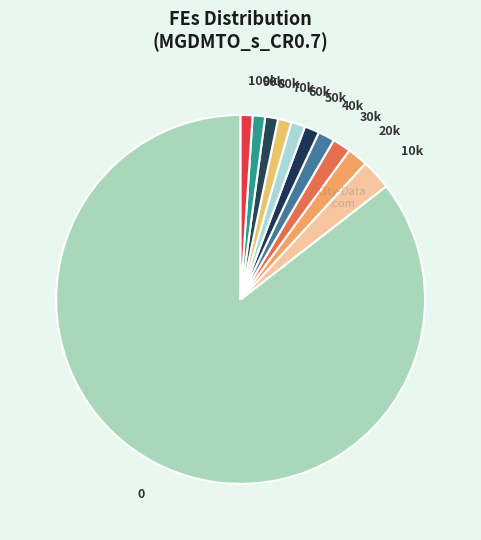

The 50k slice represents 1% of the pie. True or false?

True